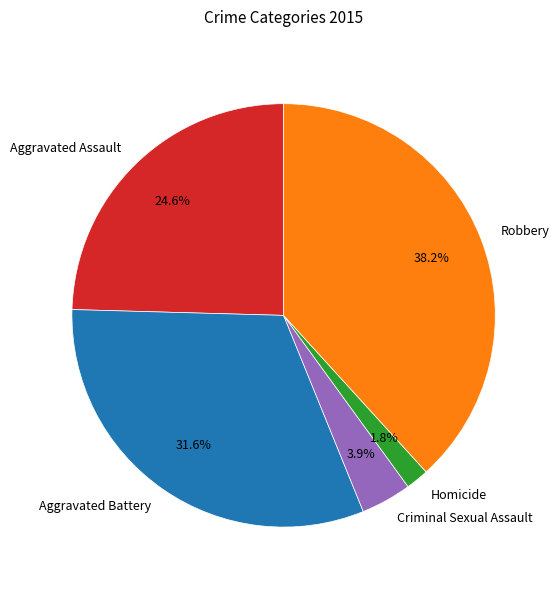

What is the largest slice in the pie chart?

Robbery